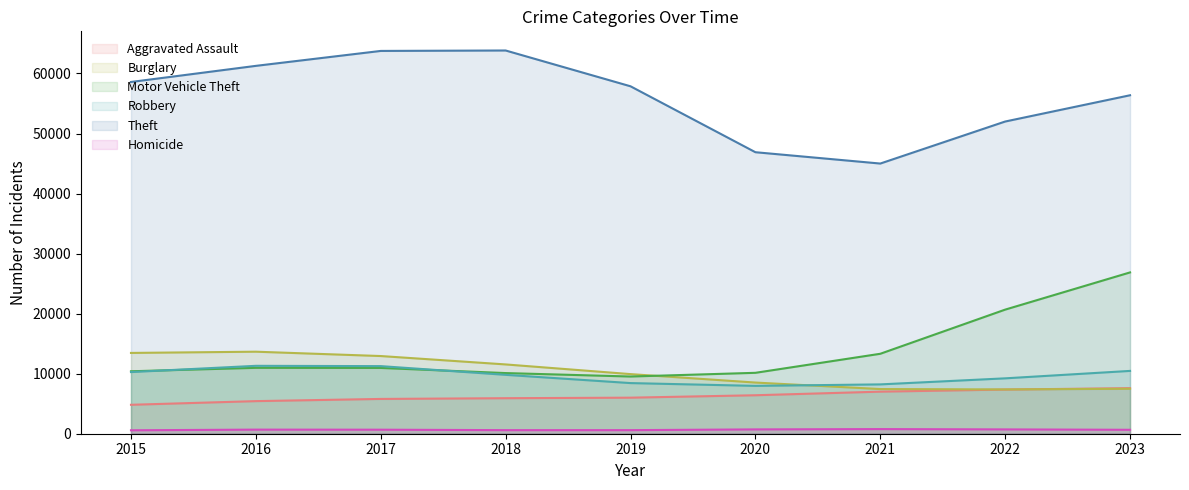

What is the difference between the Aggravated Assault values at 2020 and 2022?

947.9